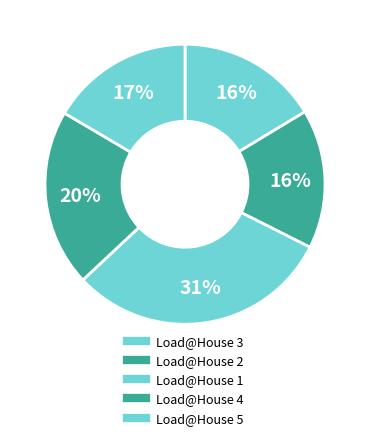

What percentage is the Load@House 3 slice, to the nearest percent?

16%